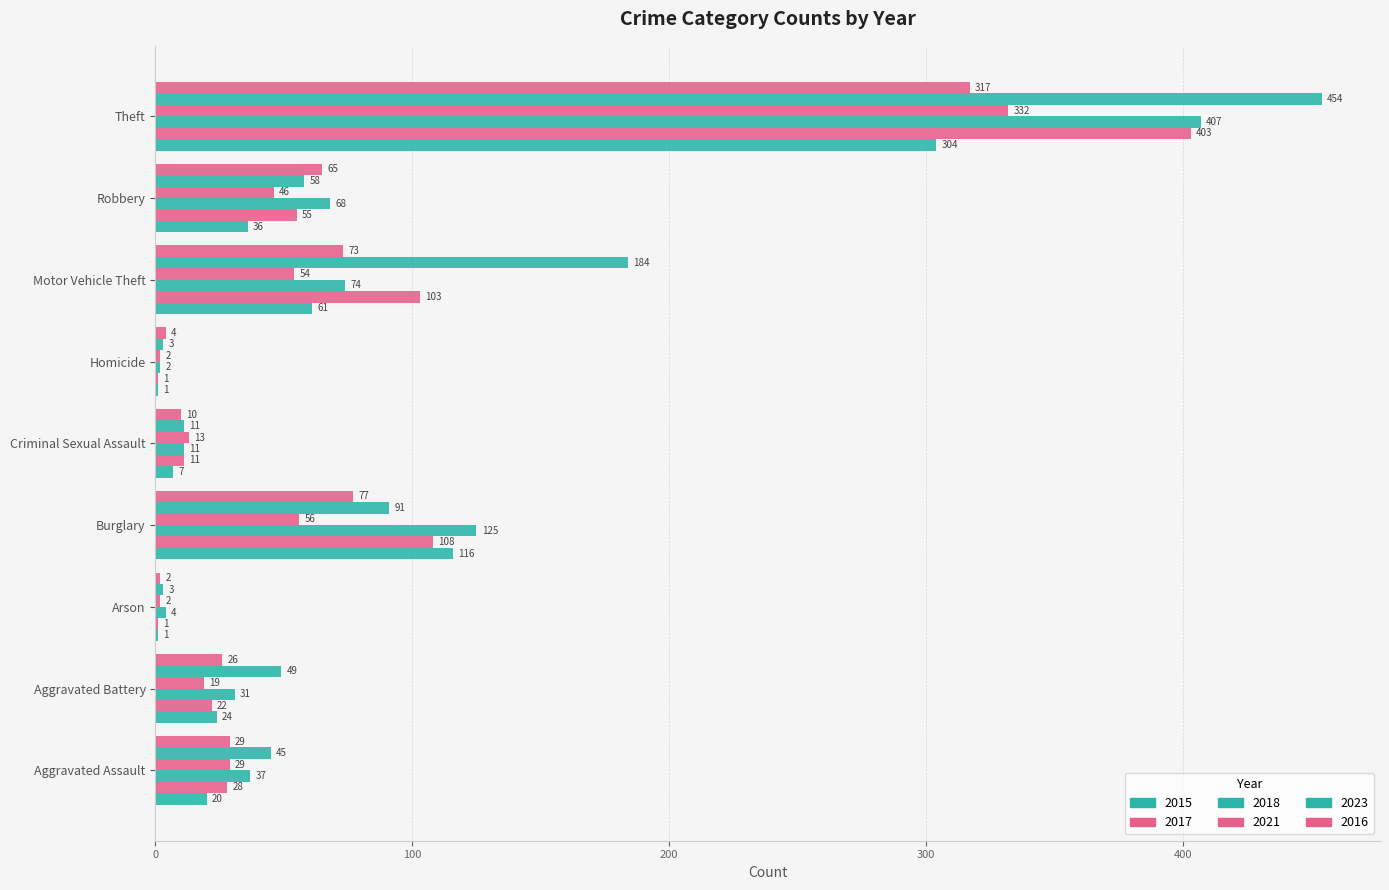

The 2015 series shows 0 at Homicide. True or false?

False